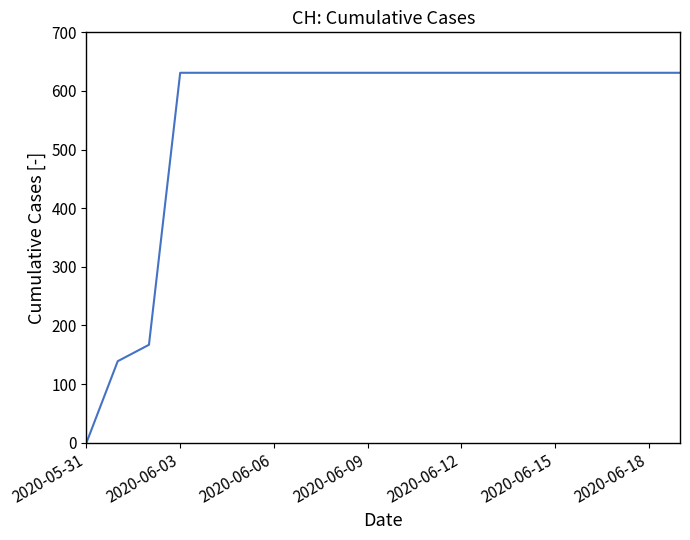

What is the greatest value displayed?

631